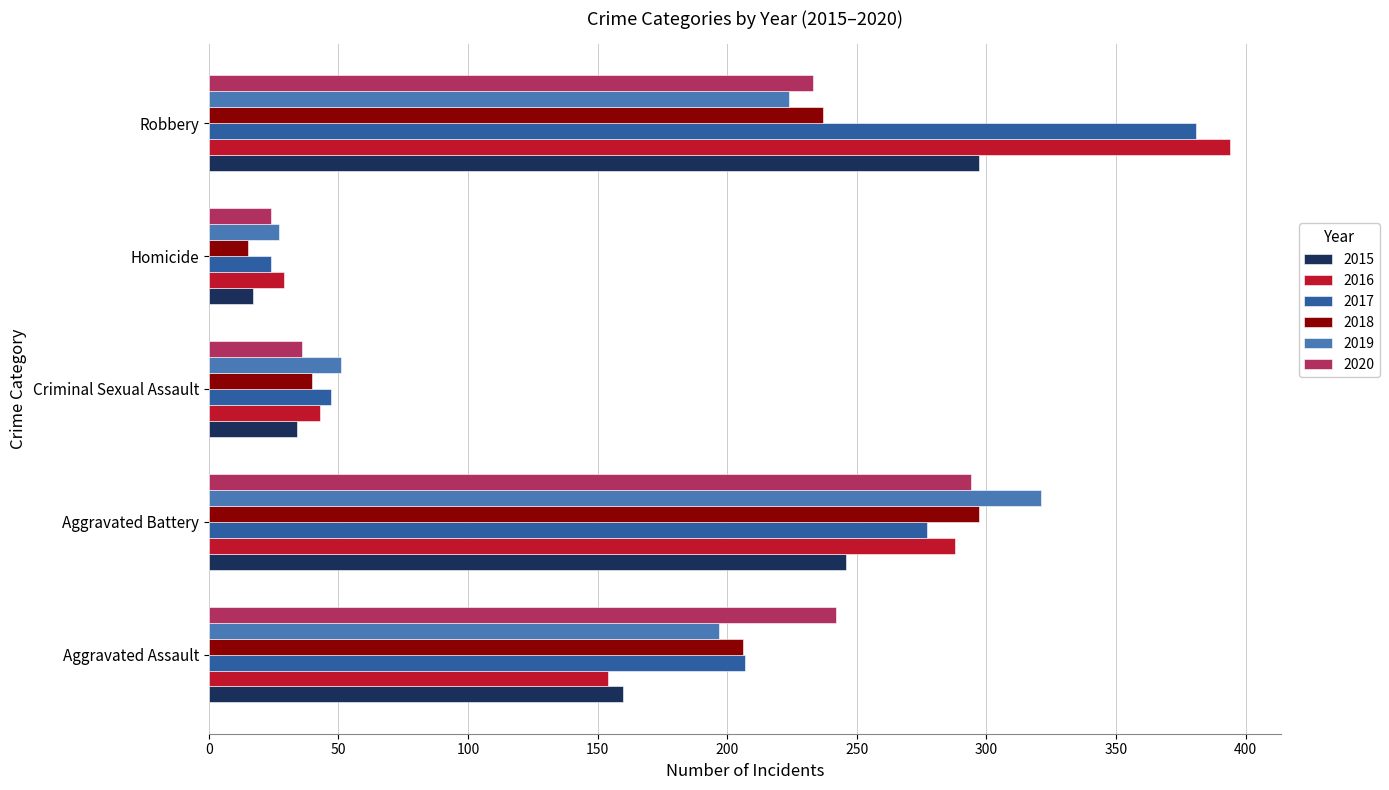

Which series has the largest range (max minus min)?

2016